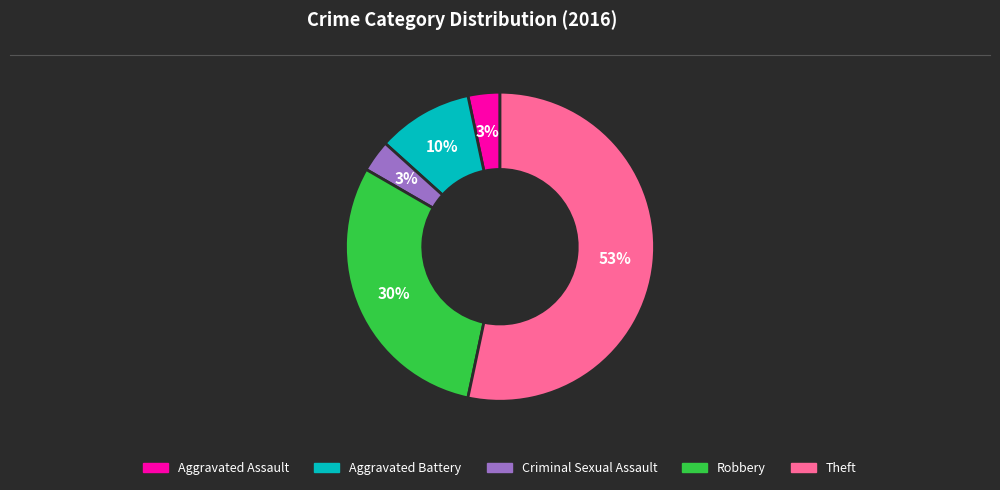

Which category has the biggest portion of the pie?

Theft